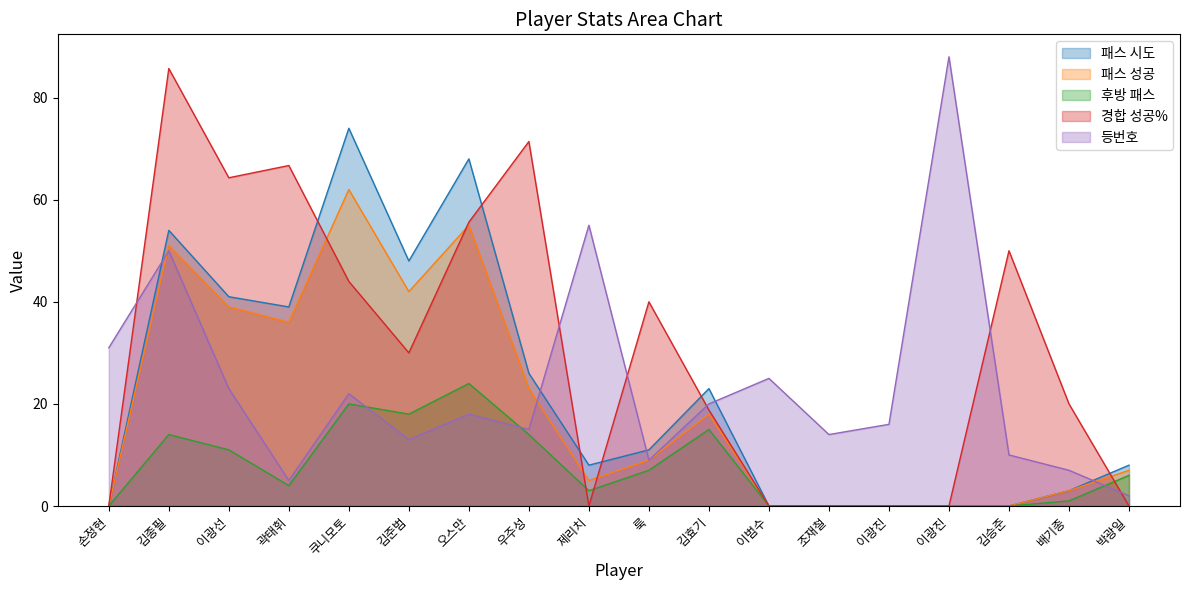

How many interior local valleys does the 패스 시도 series have?

3